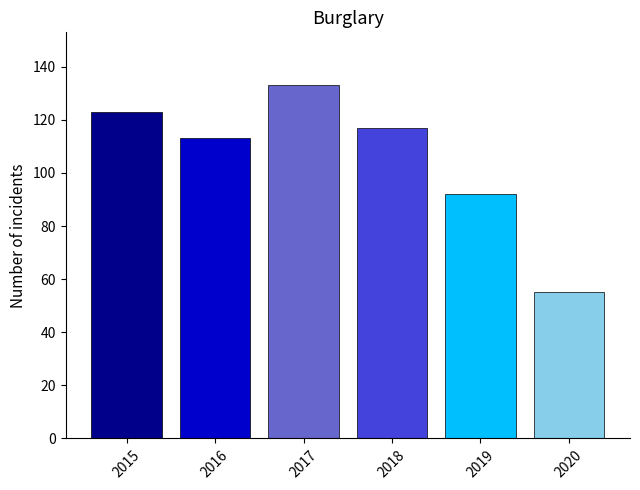

What is the sum of the values at 2019 and 2015?

215